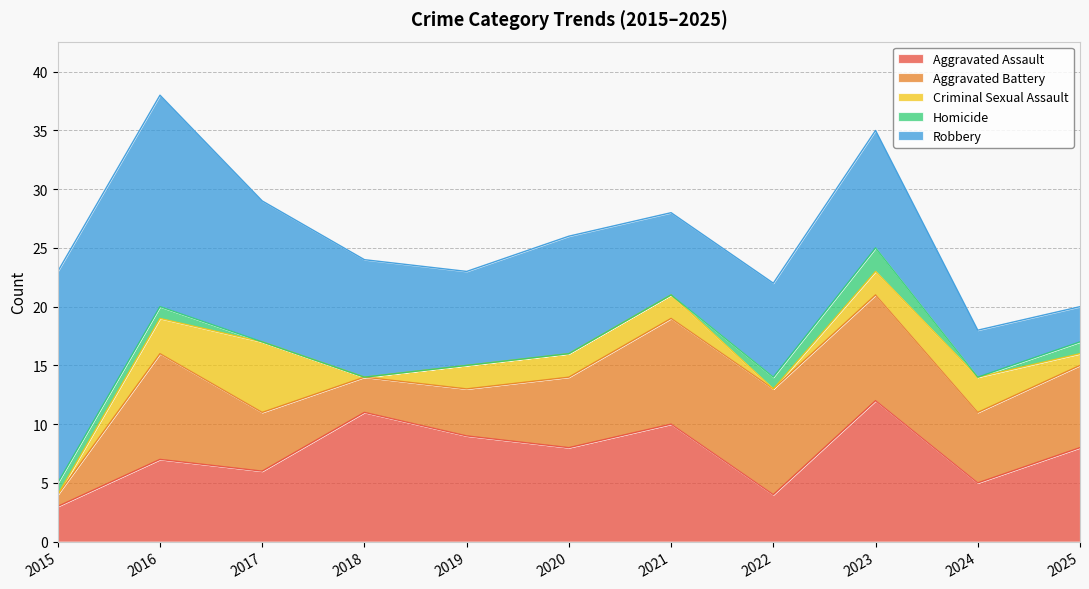

What is the value of the Robbery point at the 11th from the left?

3